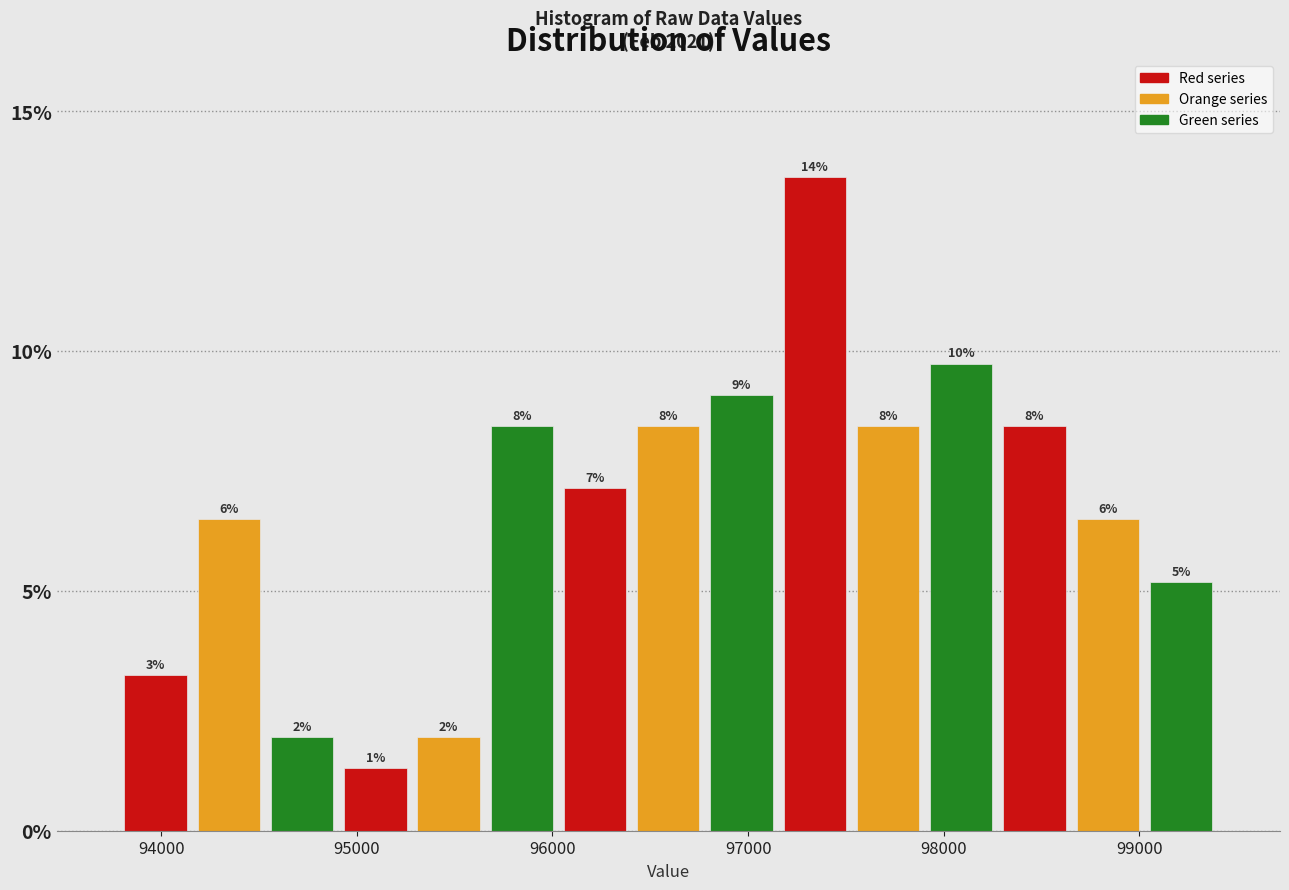

Around what value on the x-axis is the tallest bar? Give the approximate position of its centre, as read against the axis.

97300